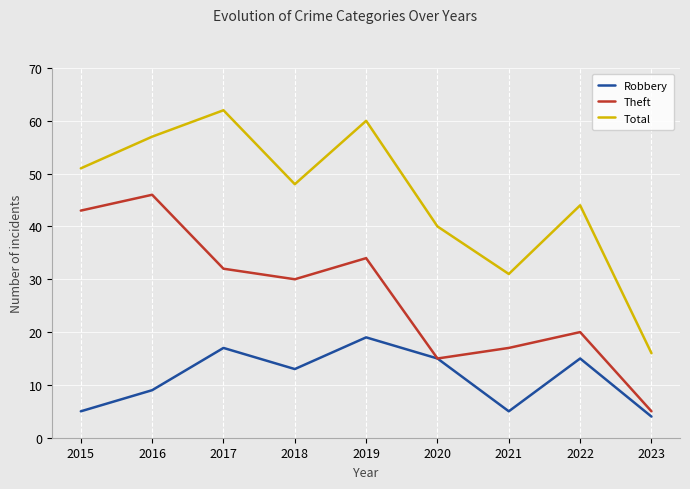

Is it true that Theft equals 34 at 2019?

True